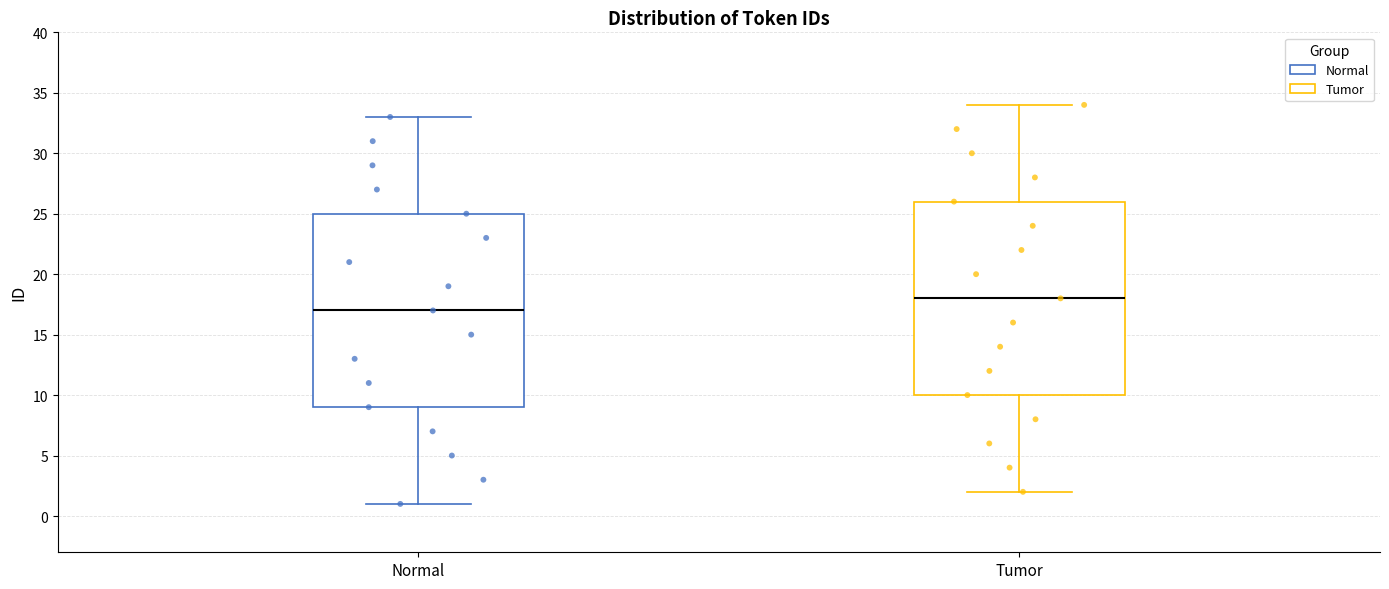

Where does the upper whisker of the box for Tumor end on the y-axis? The values are not printed on the chart, so give them approximately, as read against the axis.

34